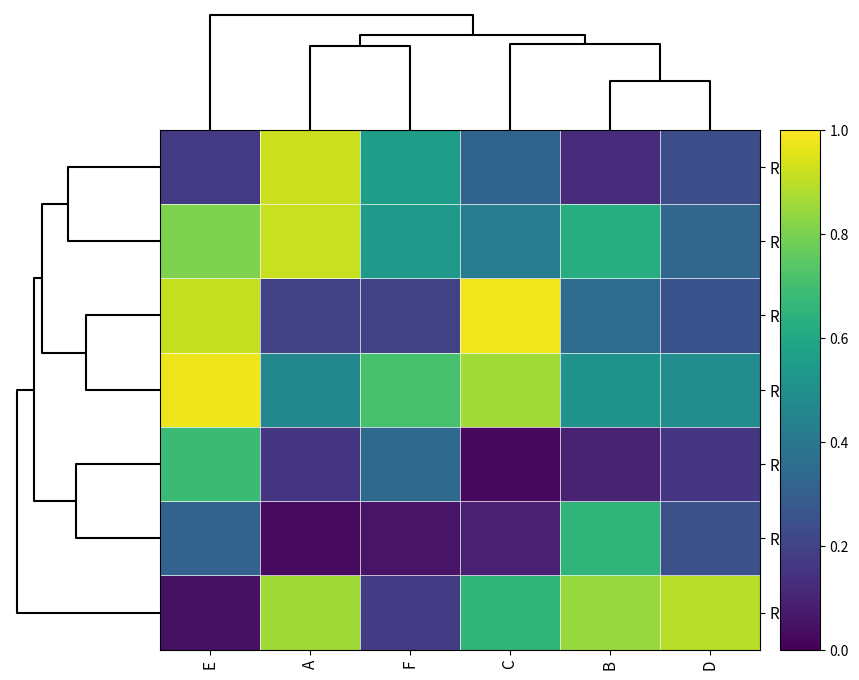

Rank the series by their maximum value, from lowest to highest.

Row 2, Row 6, Row 4, Row 1, Row 7, Row 3, Row 5